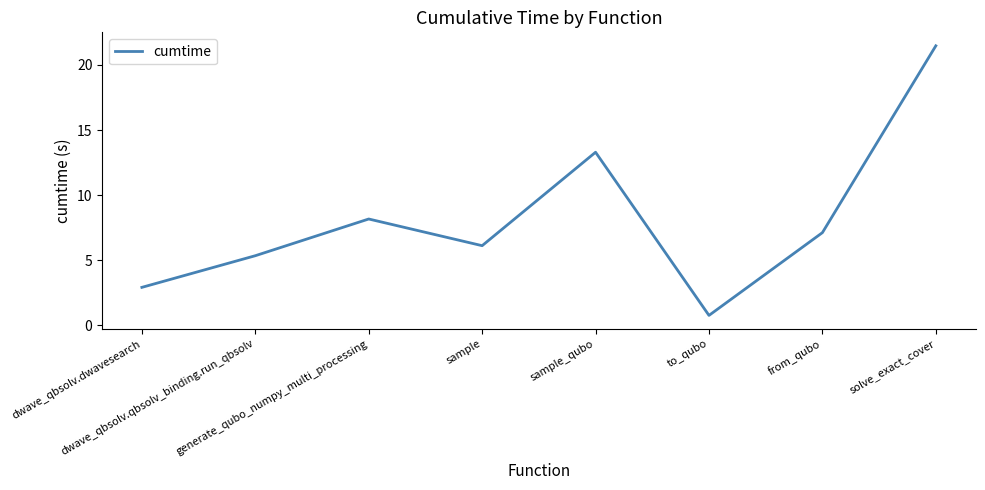

What is the average value?

8.2